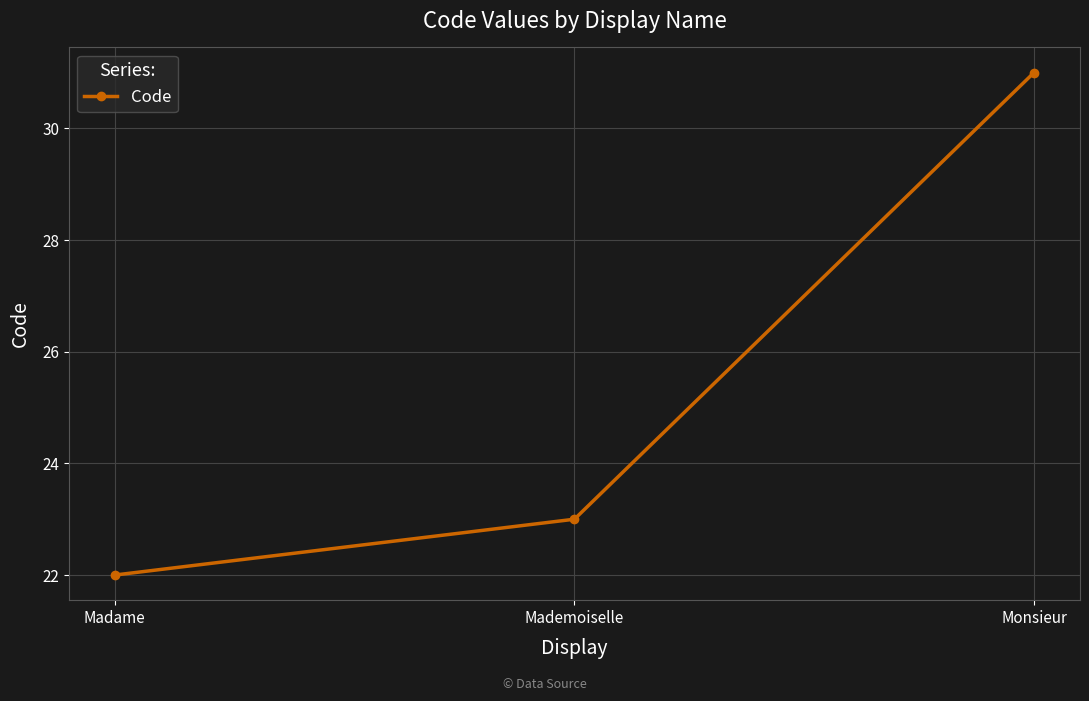

List the labels in order of value, smallest first.

Madame, Mademoiselle, Monsieur